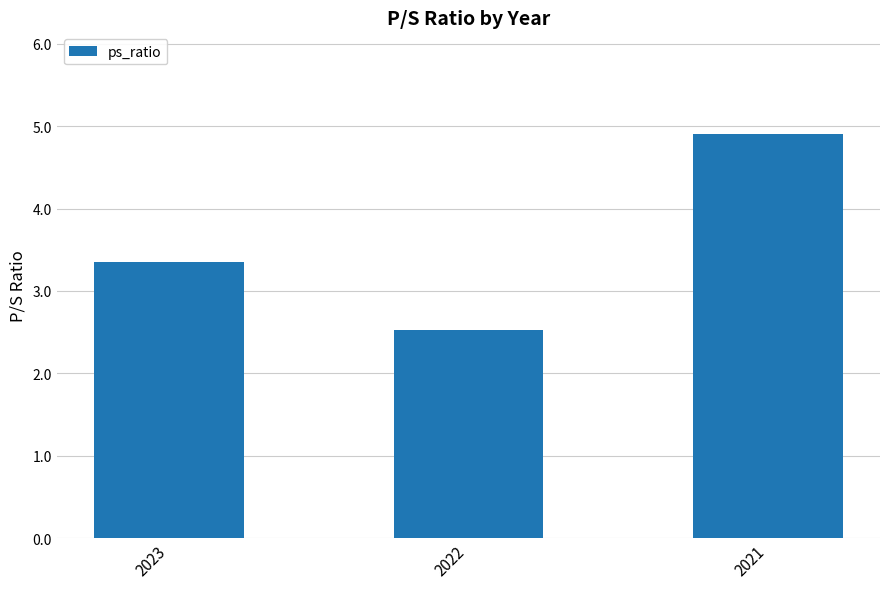

Rank the categories by value from highest to lowest.

2021, 2023, 2022